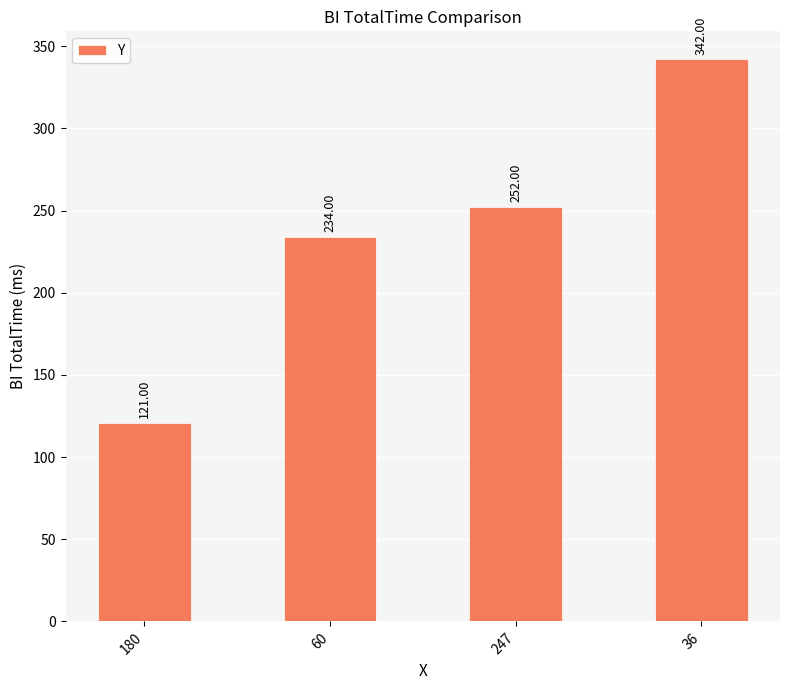

At which label is the value closest to 231?

60